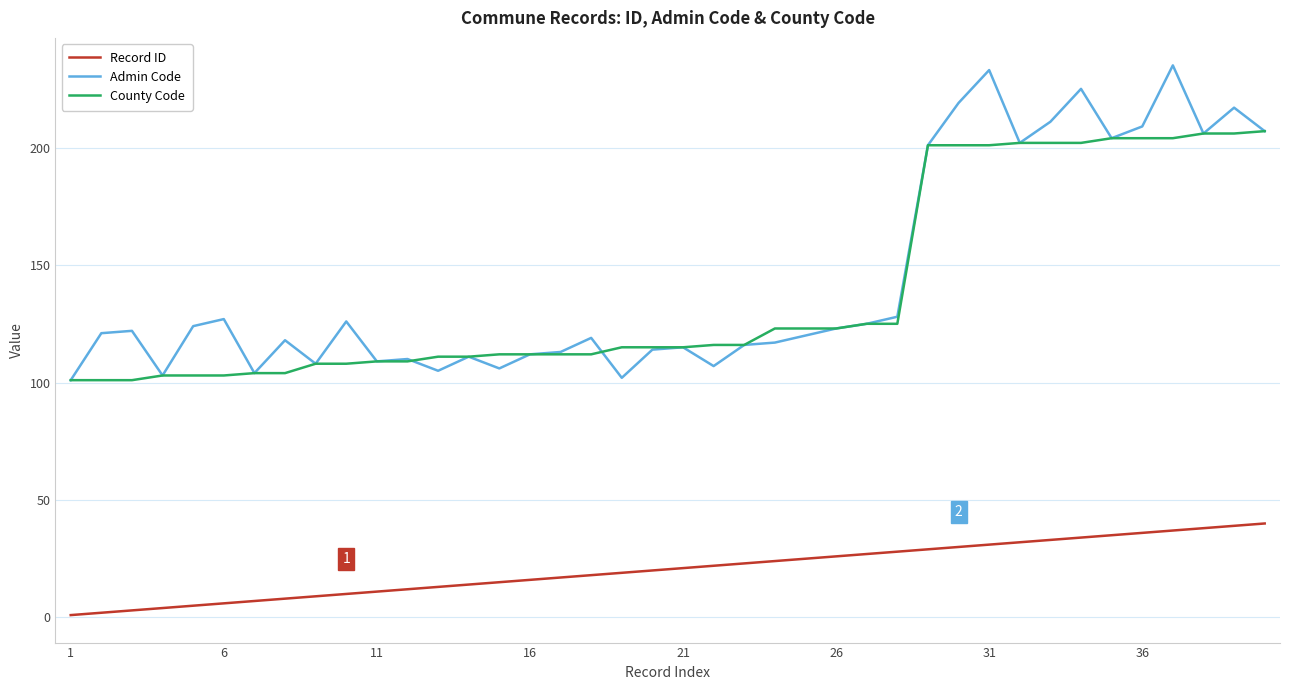

Which series has the largest range (max minus min)?

Admin Code